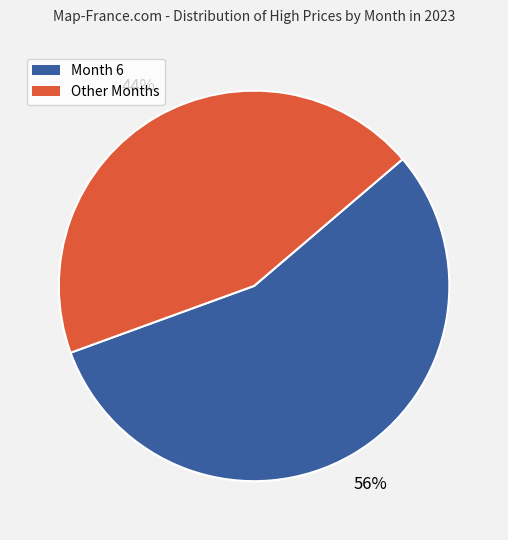

To the nearest percent, what is the average slice percentage?

50%